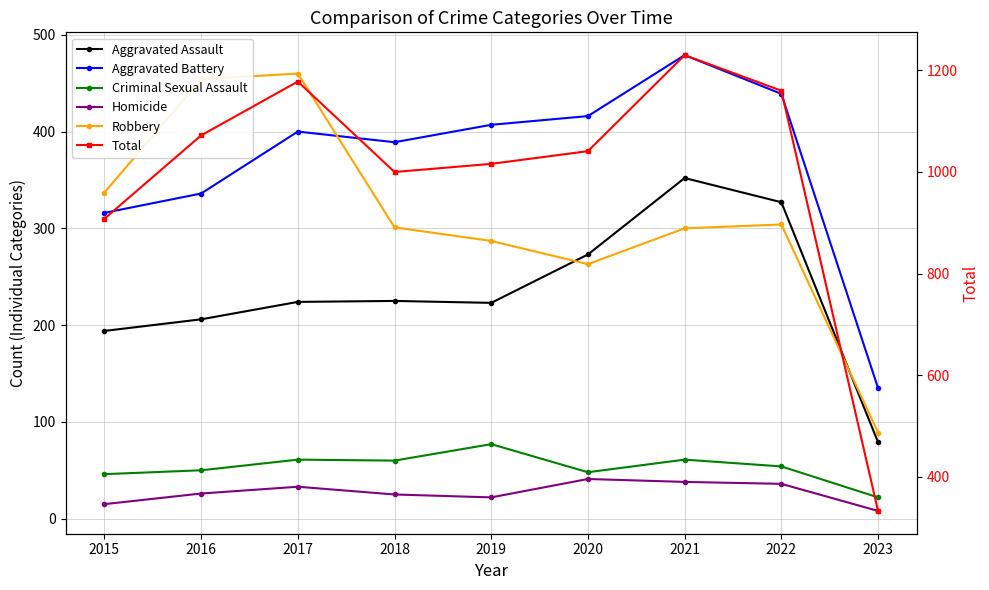

At 2017, list the series in order from smallest to largest.

Homicide, Criminal Sexual Assault, Aggravated Assault, Aggravated Battery, Robbery, Total